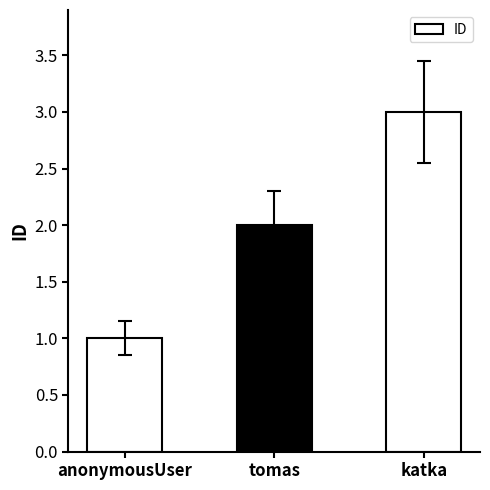

What is the label of the 2nd bar from the right?

tomas